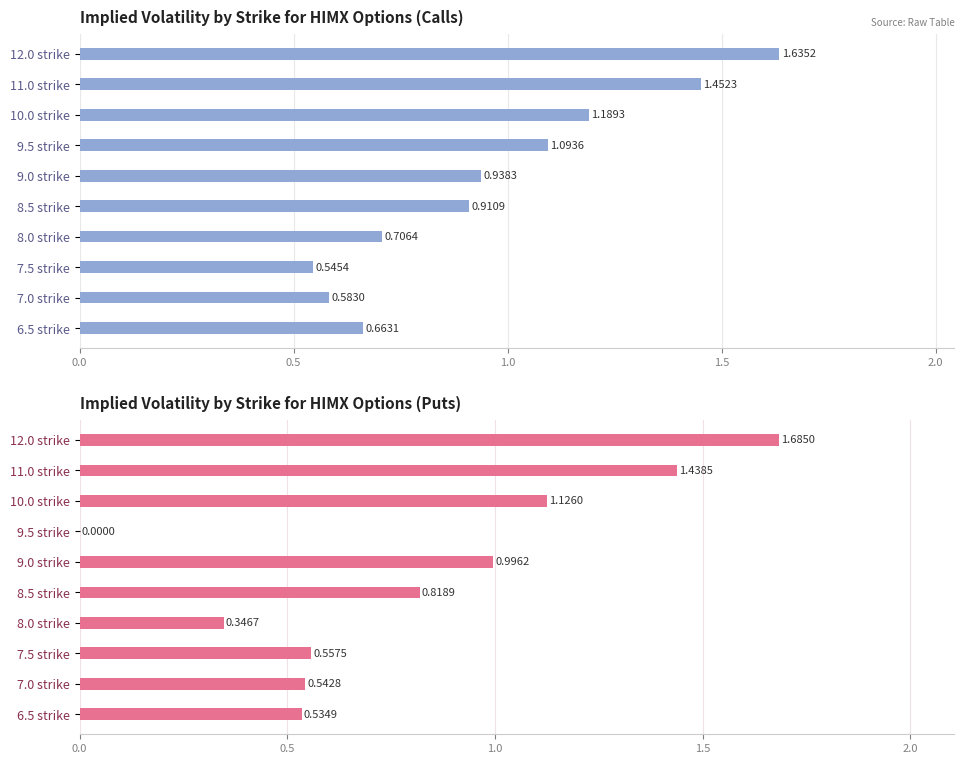

Reading left to right, list all the values displayed in this chart.

Call IV: 0.7	0.6	0.5	0.7	0.9	0.9	1.1	1.2	1.5	1.6
Put IV: 0.5	0.5	0.6	0.3	0.8	1.0	0.0	1.1	1.4	1.7